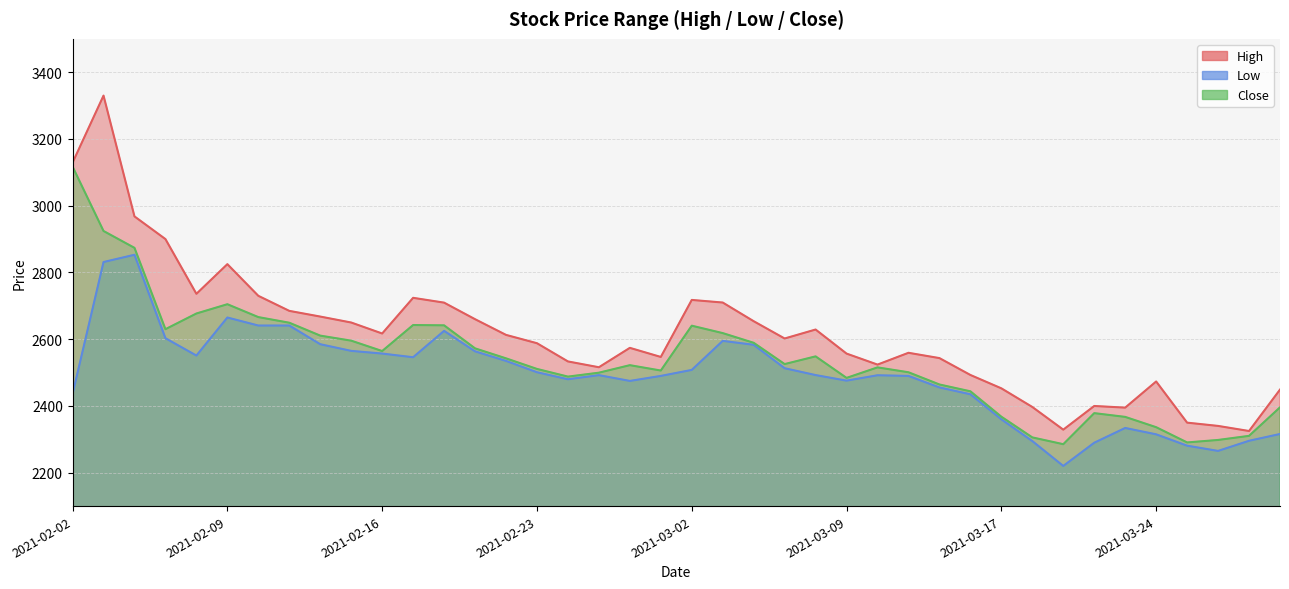

At which label does Low first exceed 2492?

2021-02-03